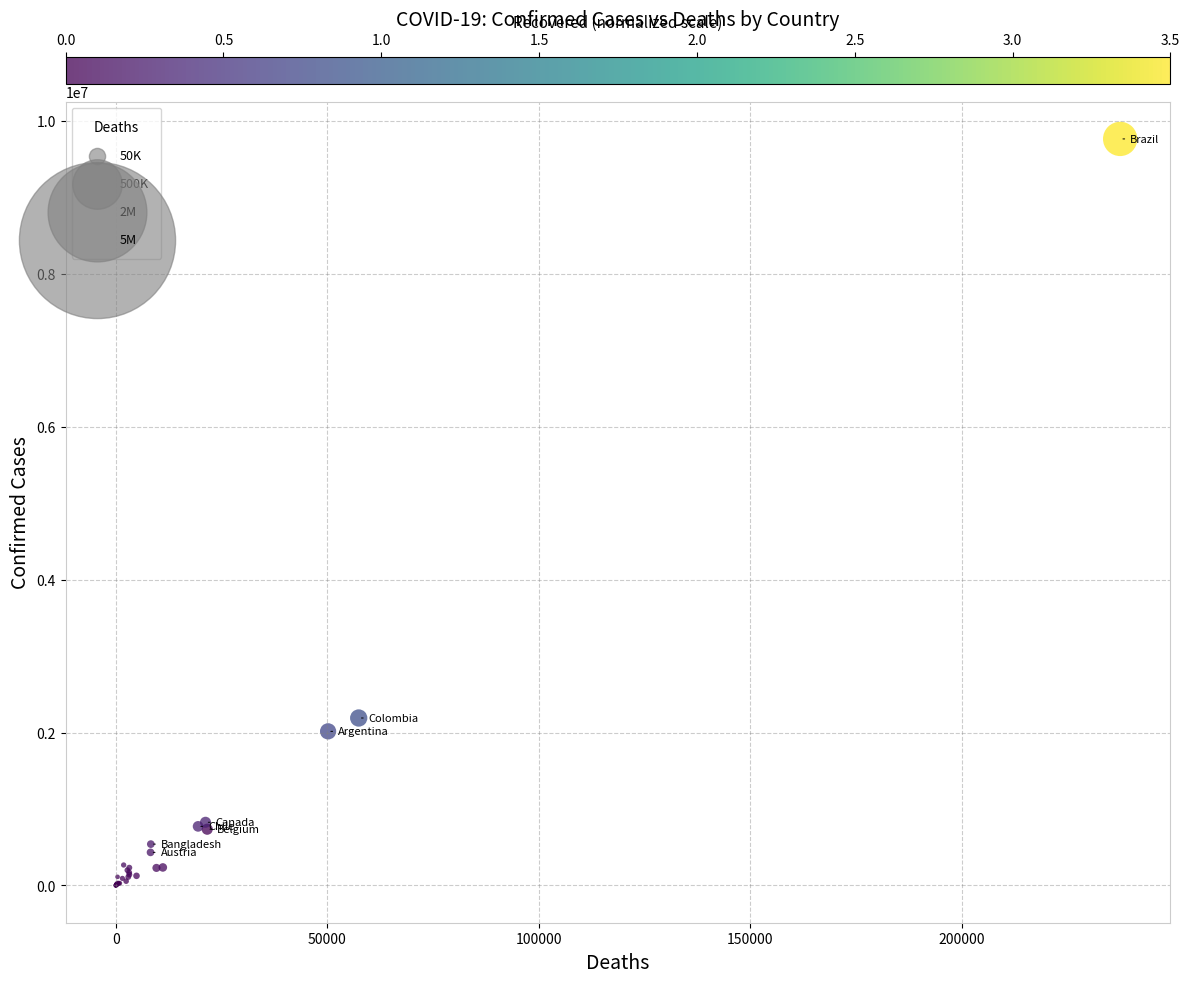

What Y value in the scatter plot is closest to 4882819?

2190116